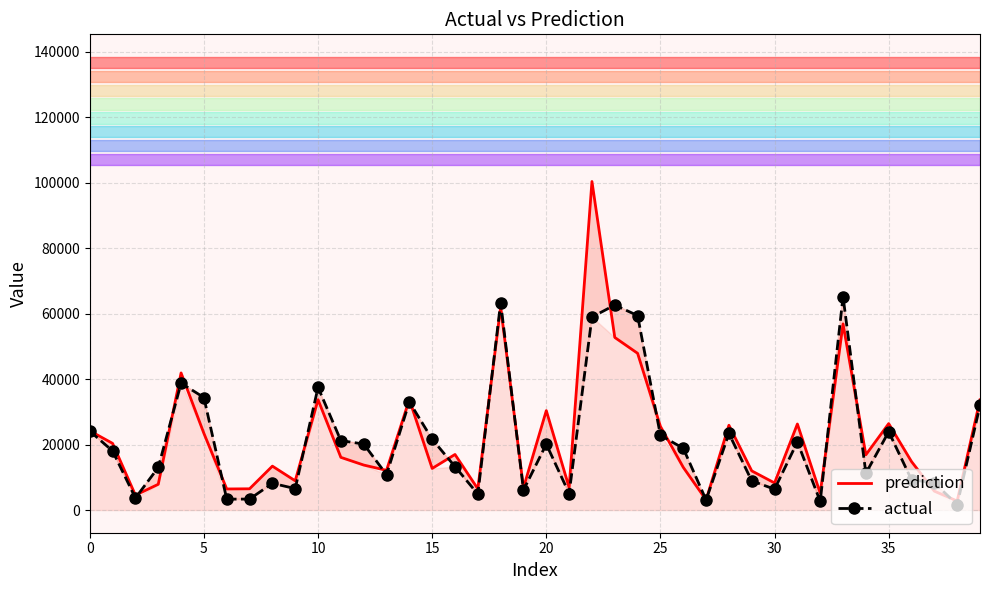

The value of prediction at 30 is 13030.7. True or false?

False